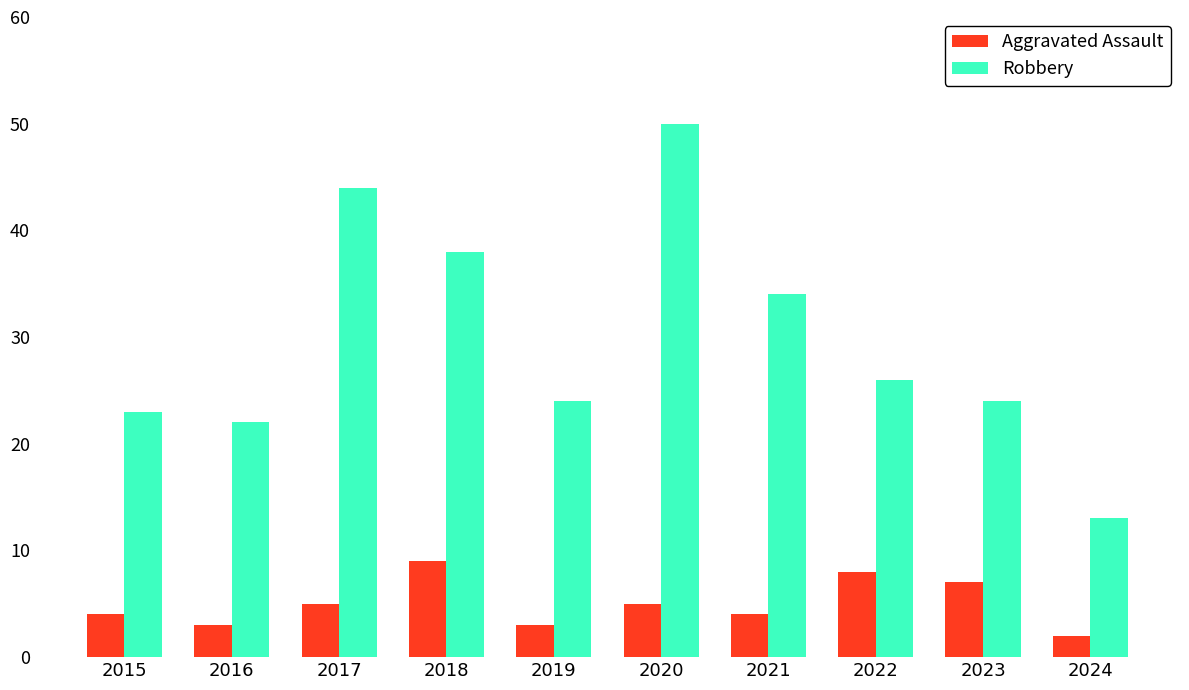

At how many categories does at least one series exceed 37?

3